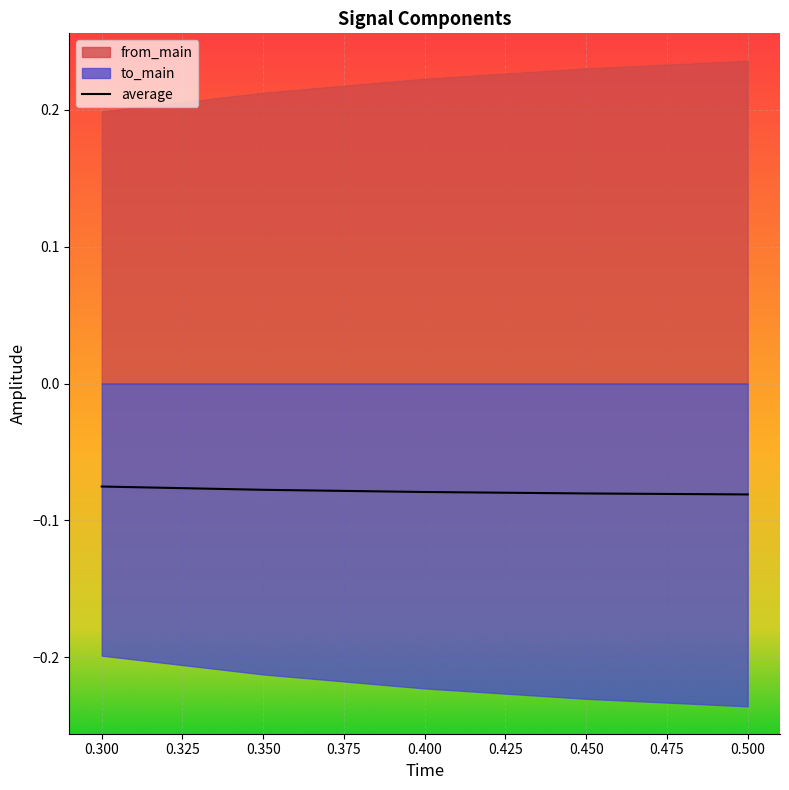

Is it true that average equals -0.0 at 0.400?

False